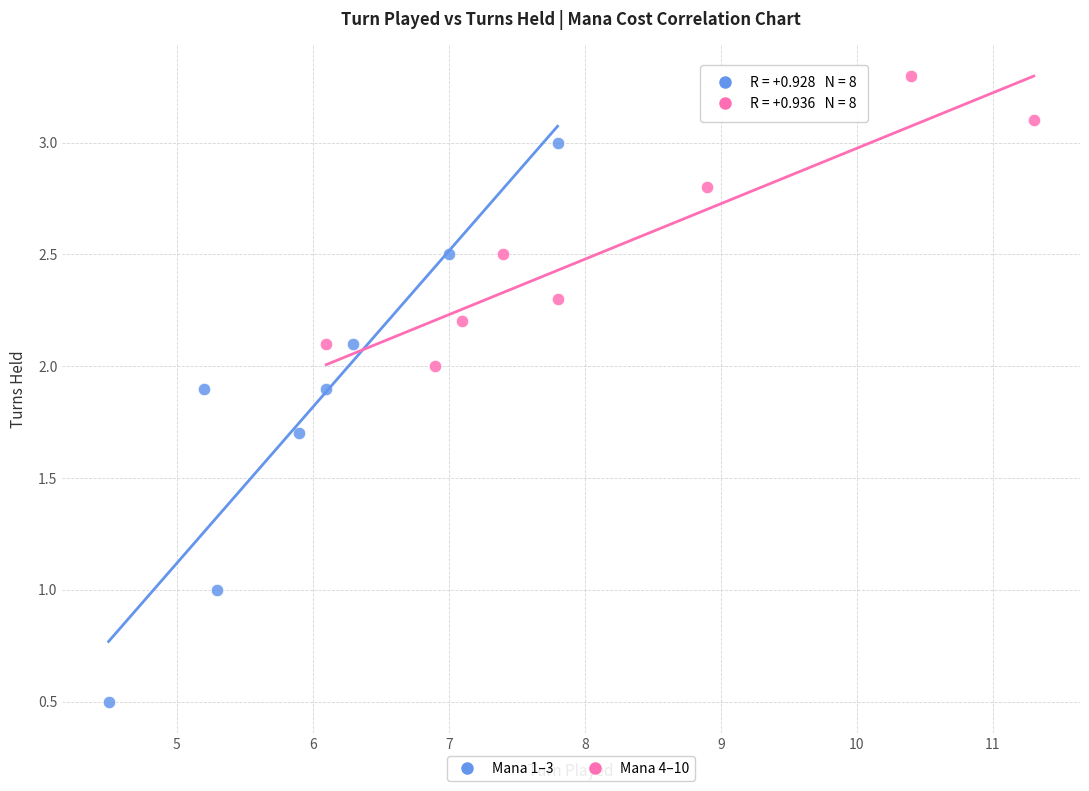

Which series contains the lowest Y value?

Mana 1–3